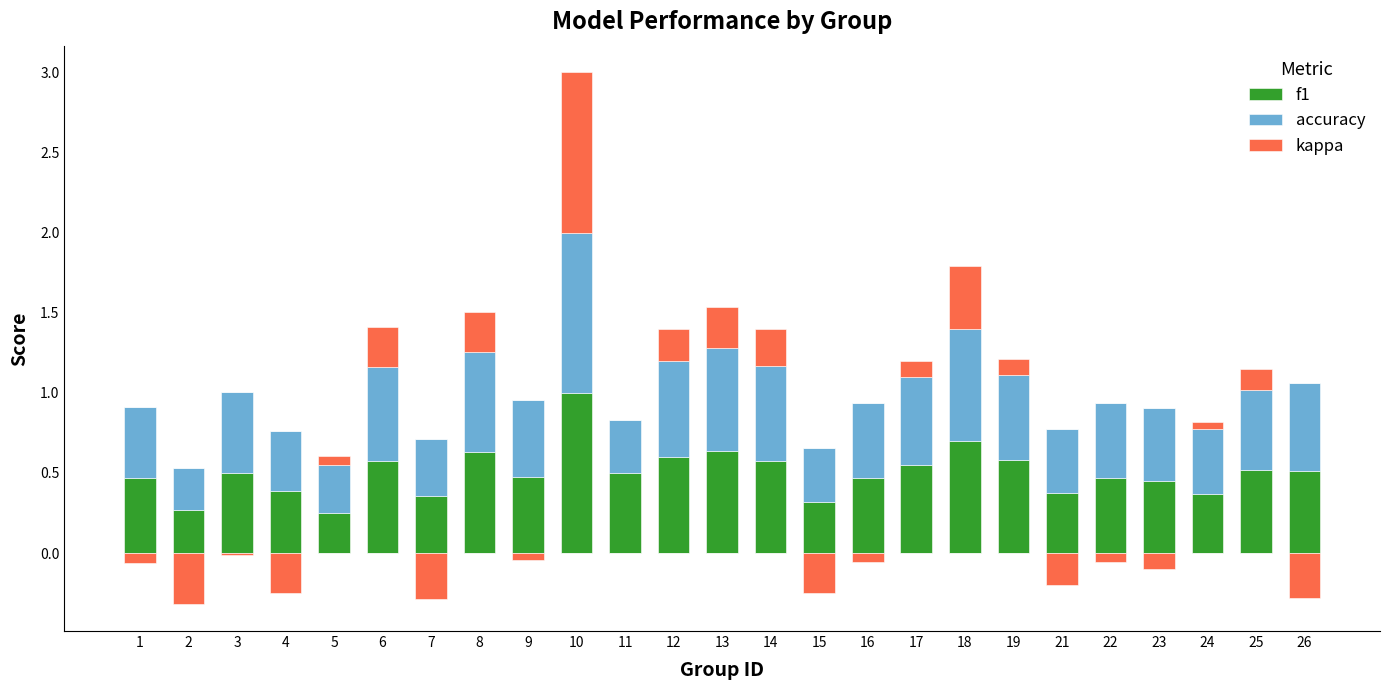

What is the value of the accuracy bar at the 8th from the left?

0.6